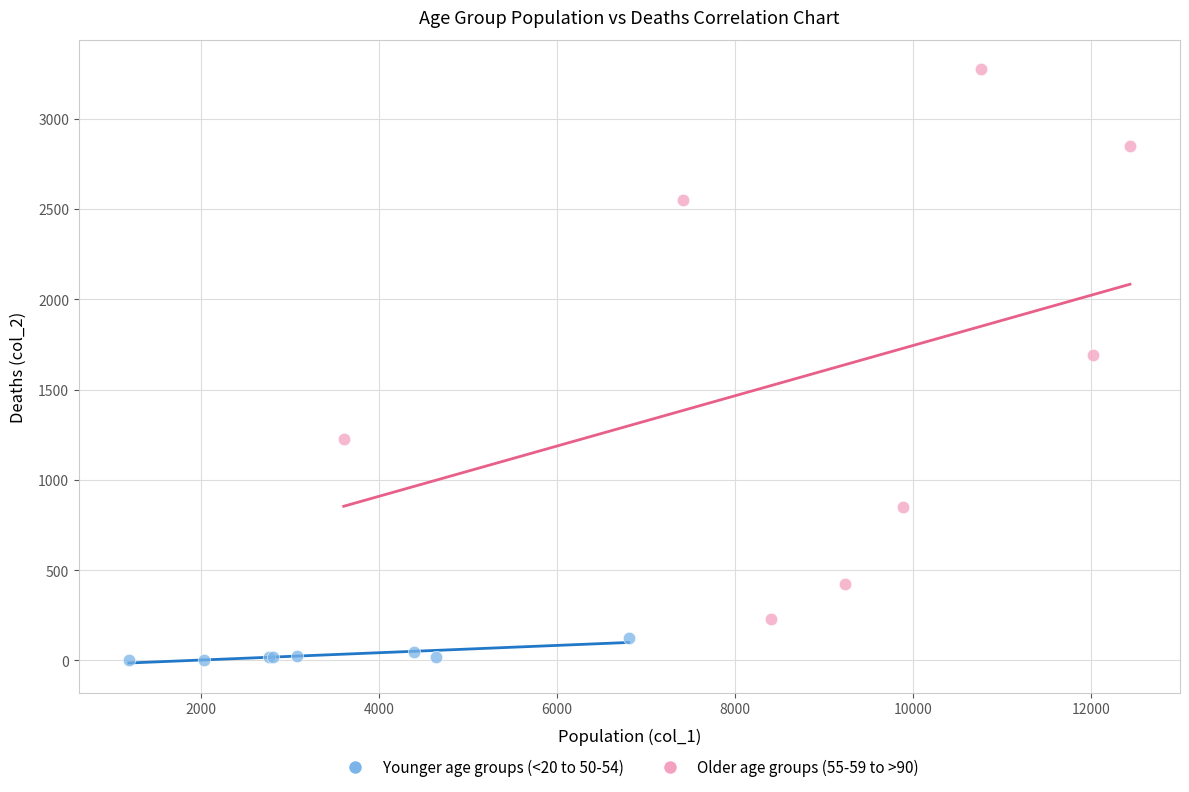

What are all the series names shown in the legend?

Younger age groups (<20 to 50-54), Older age groups (55-59 to >90)